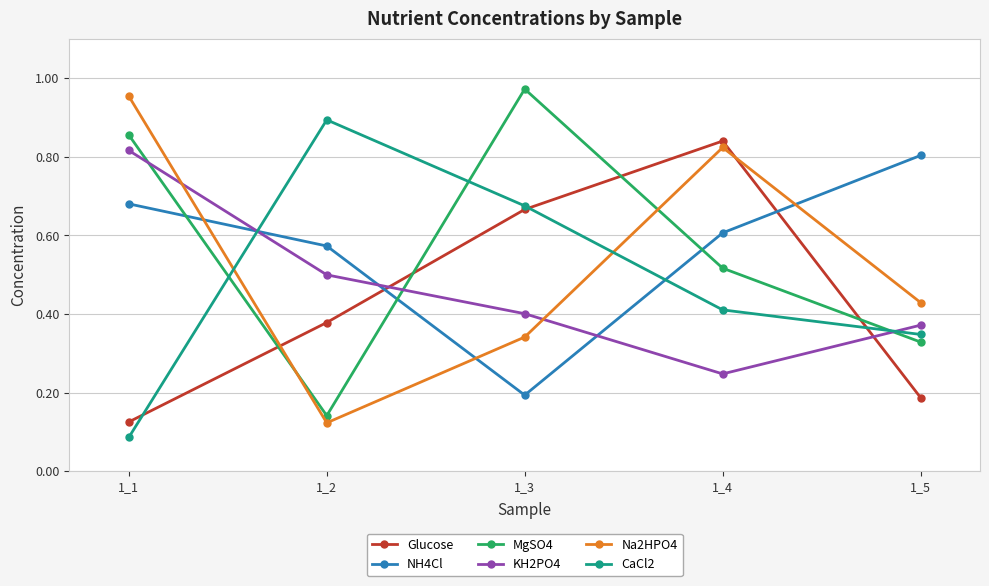

What are all the series names shown in the legend?

Glucose, NH4Cl, MgSO4, KH2PO4, Na2HPO4, CaCl2